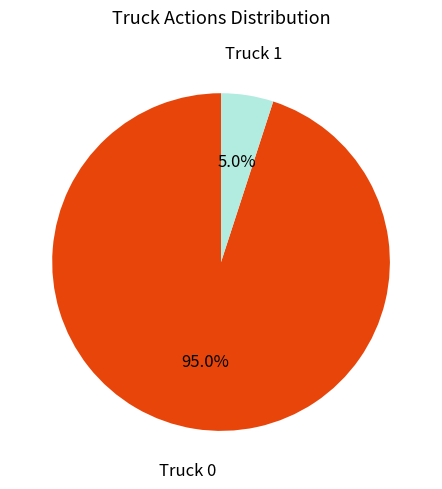

Rank the categories by value from highest to lowest.

Truck 0, Truck 1